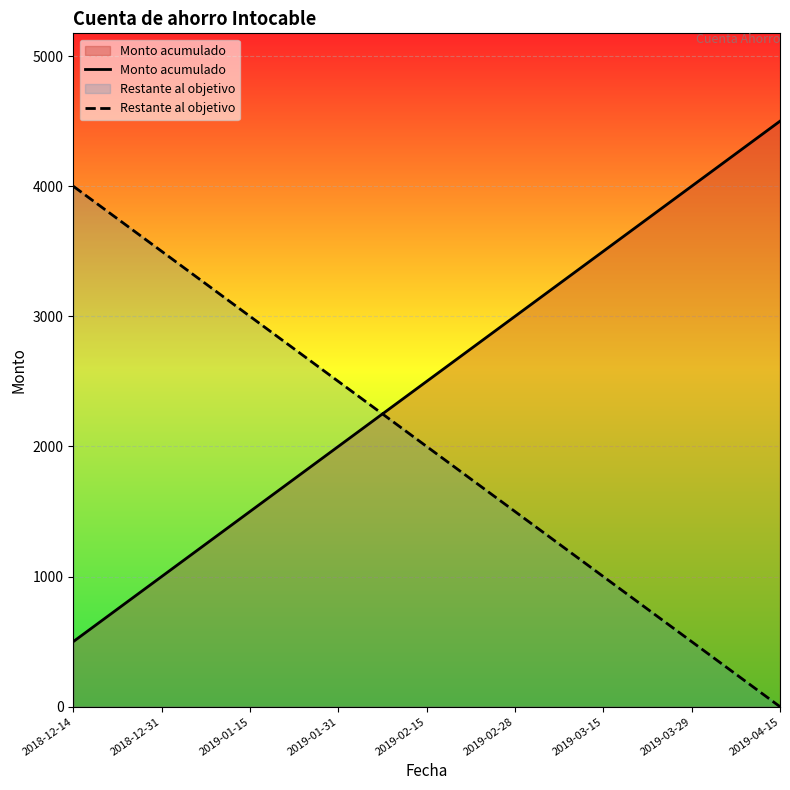

What are all the series names shown in the legend?

Monto acumulado, Restante al objetivo